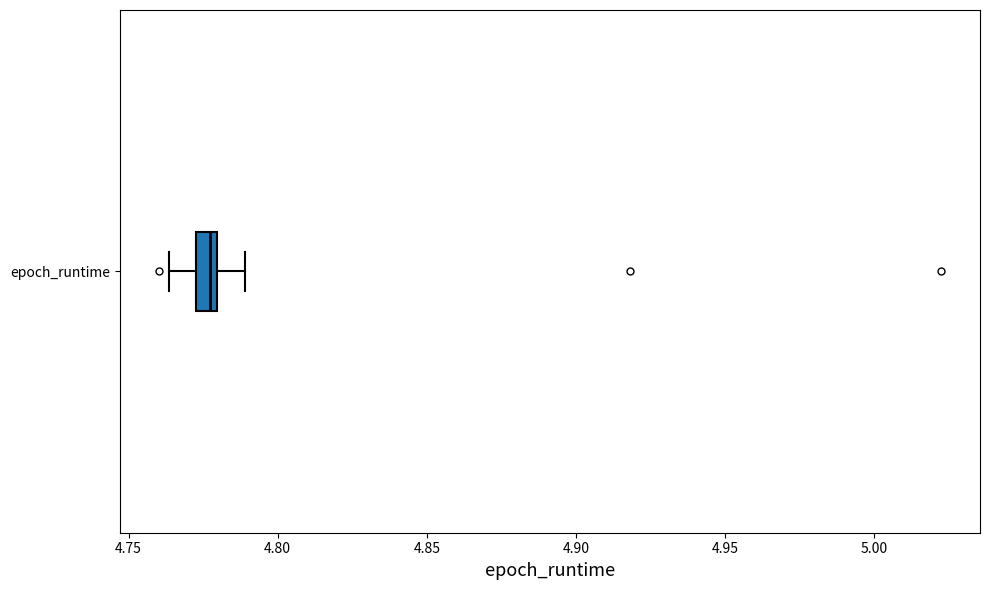

Where does the left whisker of the box for epoch_runtime end on the x-axis? The values are not printed on the chart, so give them approximately, as read against the axis.

4.765